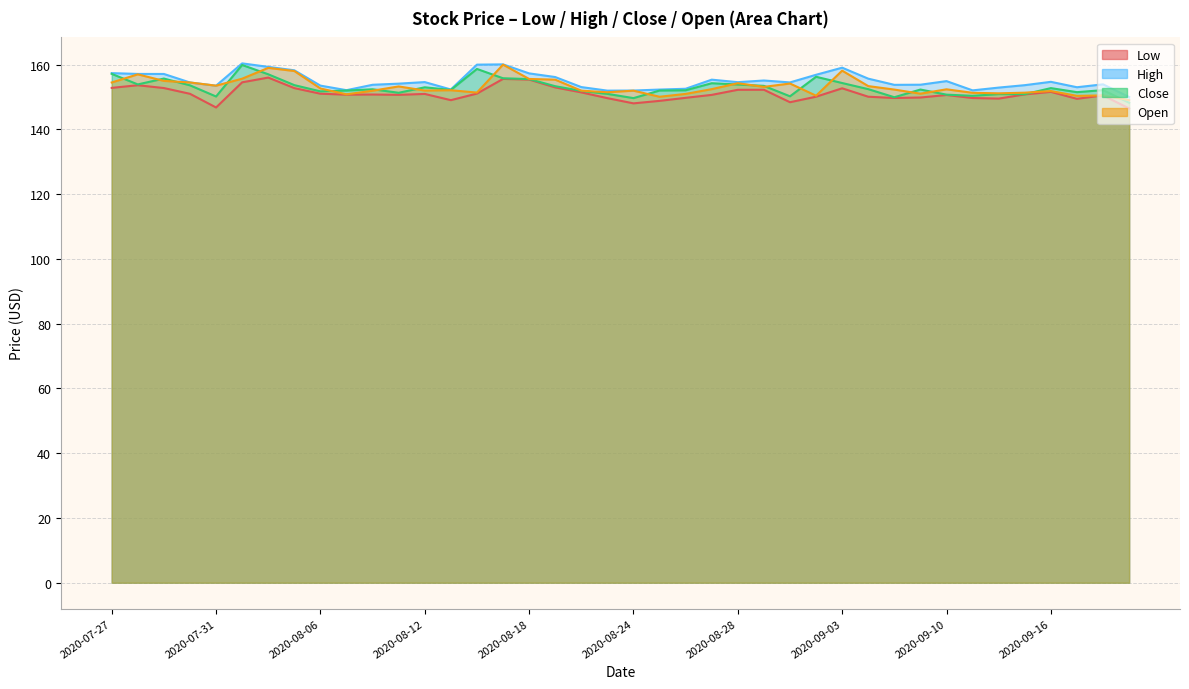

Is the value of Open at 2020-08-04 greater than the value of Close at 2020-08-27?

Yes